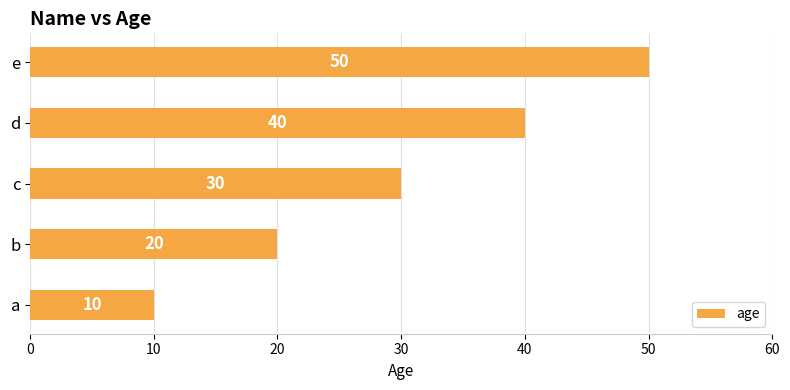

What is the average value?

30